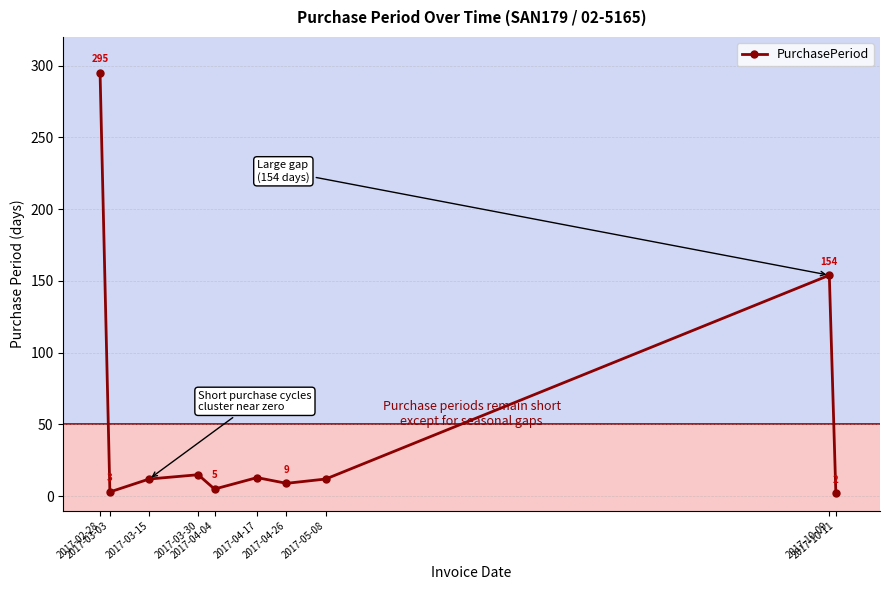

What is the difference between the maximum and minimum values?

293